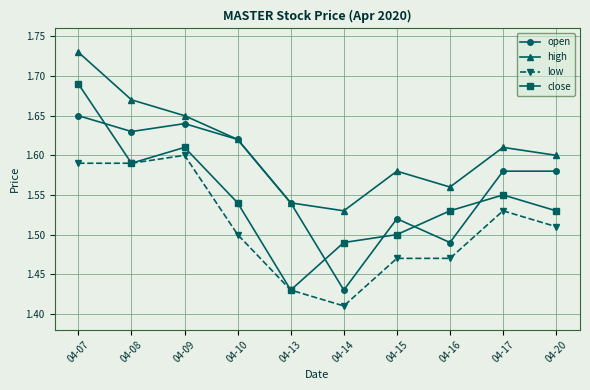

True or false: high and low cross at least once.

False